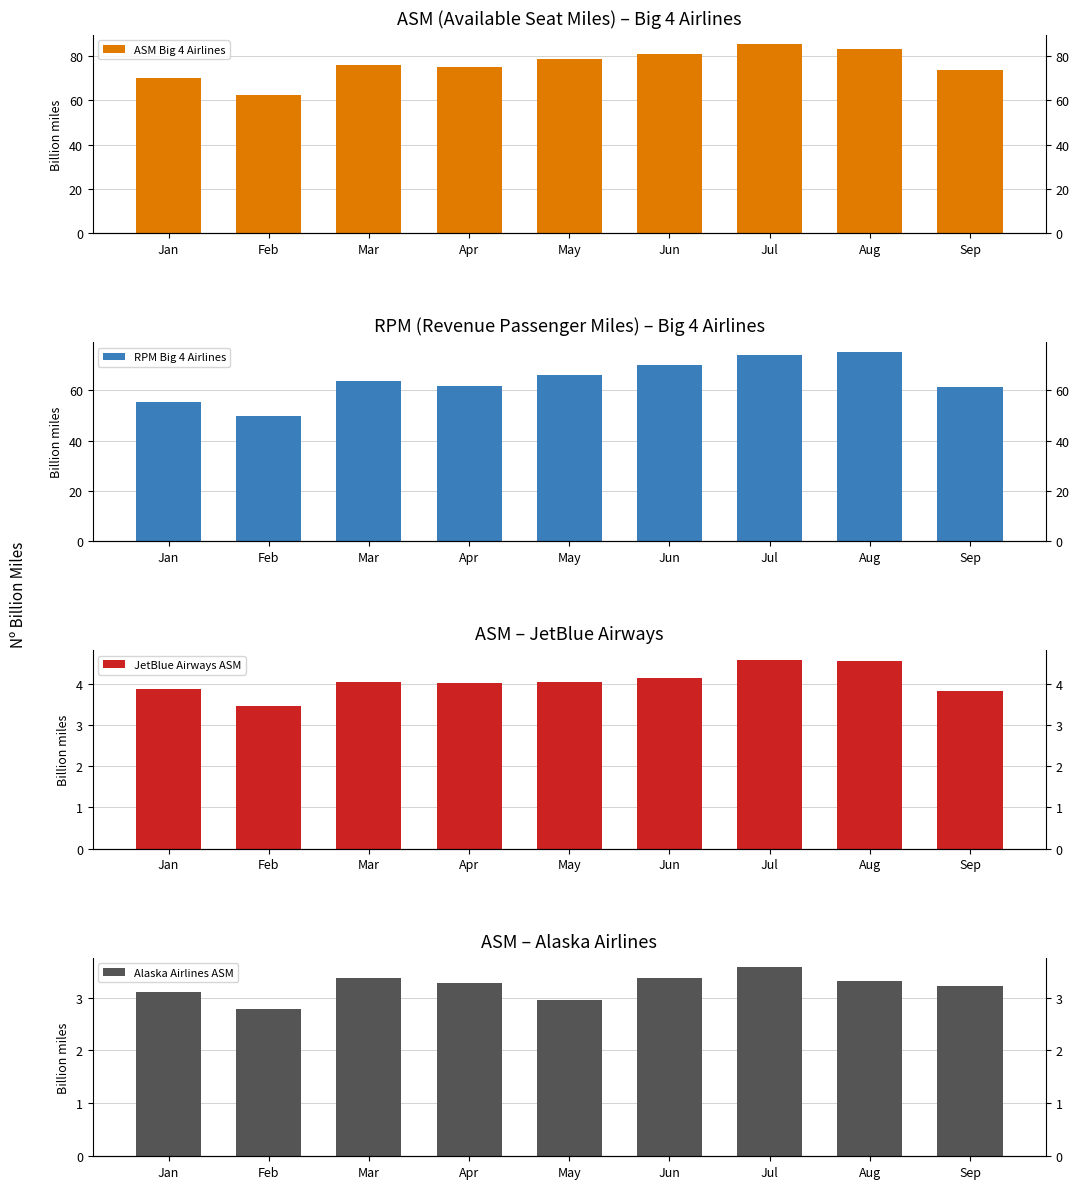

Is it true that ASM Big 4 Airlines equals 85.0 at Feb?

False